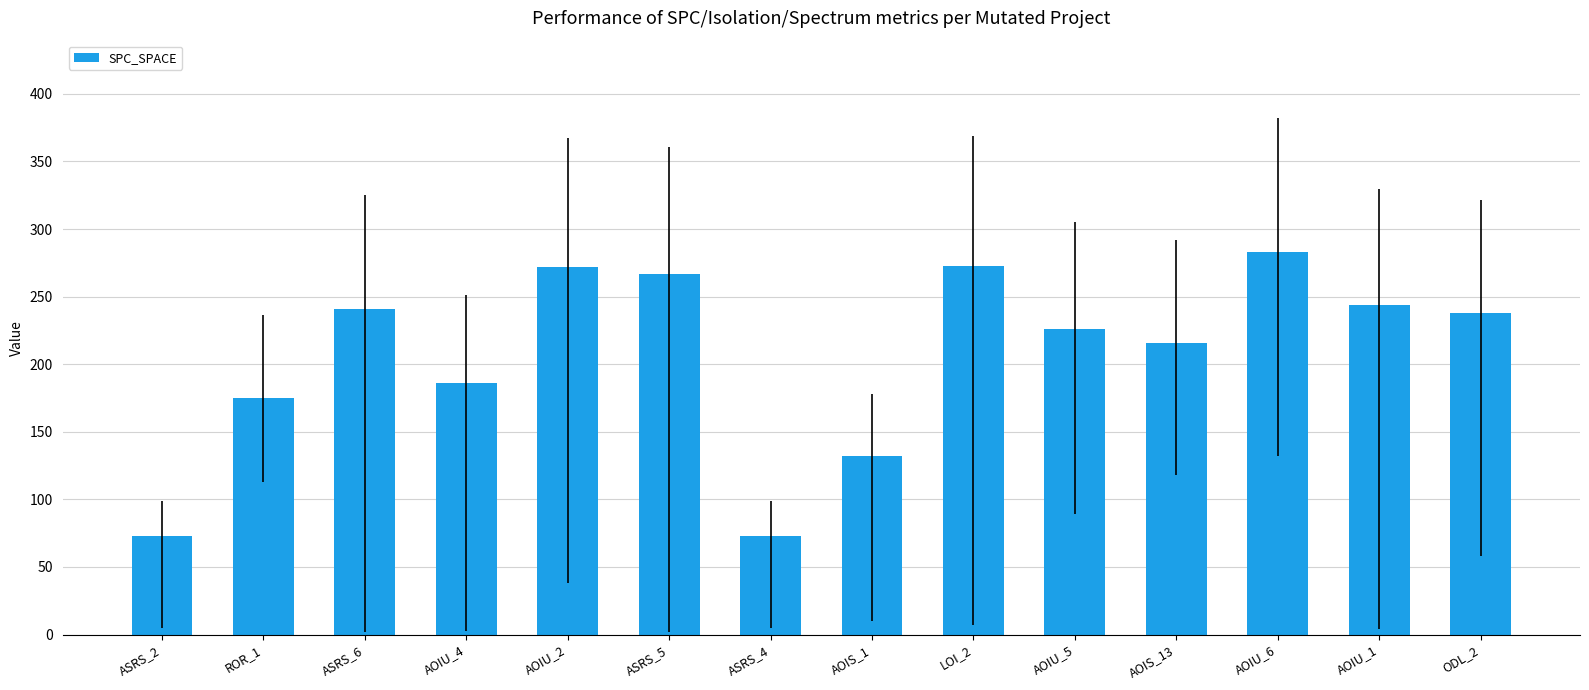

What is the change in value from ASRS_4 to AOIU_5?

+153